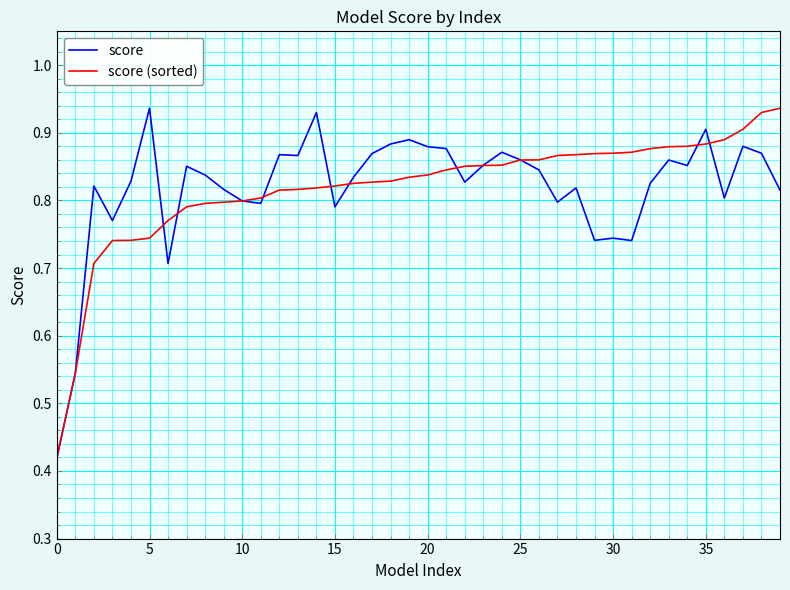

Which series has the largest total across all categories?

score